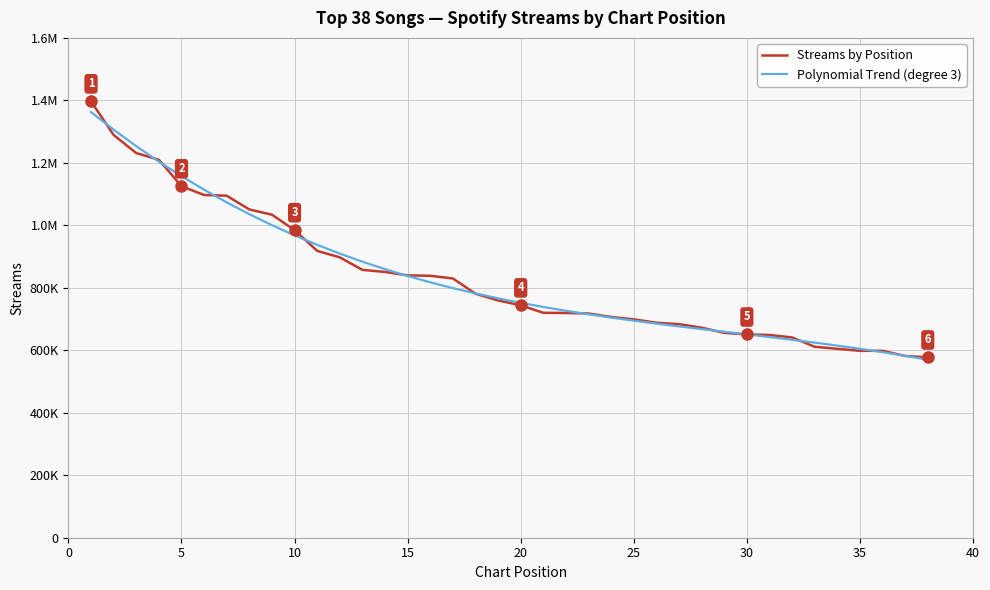

What are all the series names shown in the legend?

Streams by Position, Polynomial Trend (degree 3)